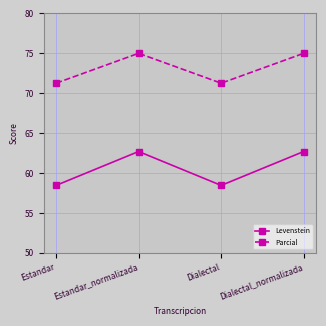

Reading left to right, what are all the values shown in this chart?

Levenstein: Estandar=58.5	Estandar_normalizada=62.7	Dialectal=58.5	Dialectal_normalizada=62.7
Parcial: Estandar=71.3	Estandar_normalizada=75.0	Dialectal=71.3	Dialectal_normalizada=75.0